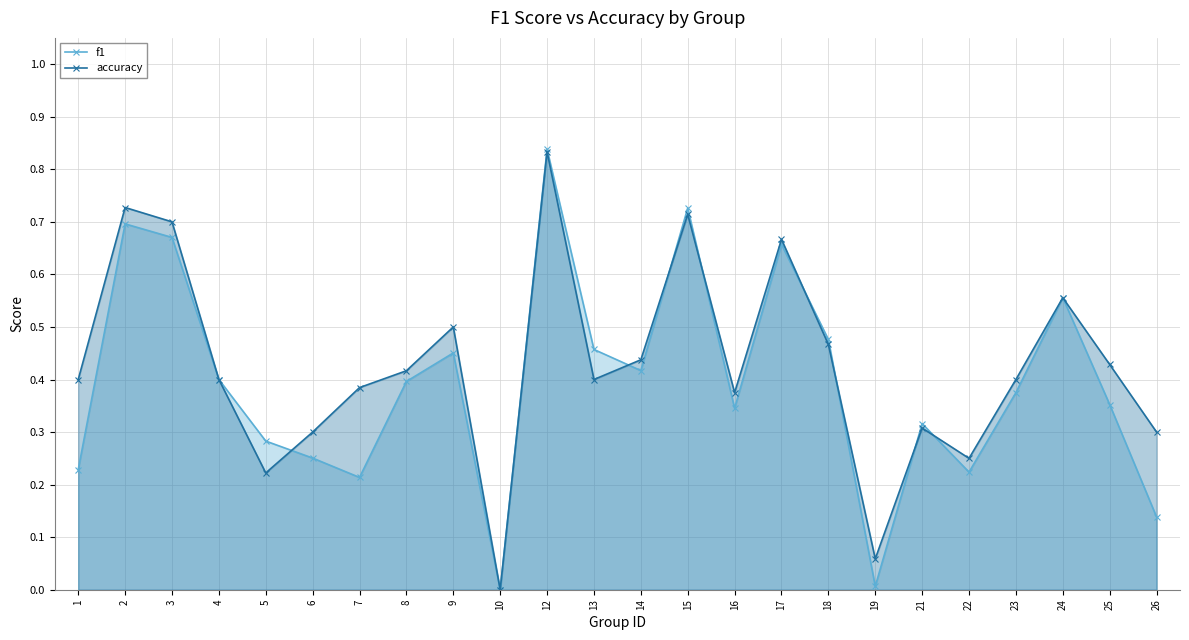

At how many categories does at least one series exceed 0?

23